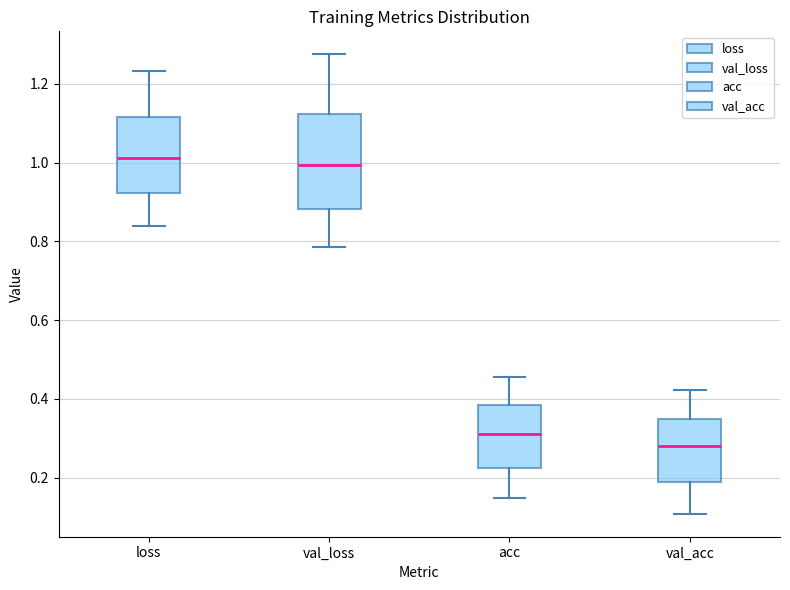

Reading left to right, read every box against the y-axis: the position of its median line, the range the box covers, and the ends of its whiskers. The values are not printed on the chart, so give them approximately, as read against the axis.

loss: median 1.02, box 0.92 to 1.12, whiskers 0.84 to 1.24
val_loss: median 1.00, box 0.88 to 1.12, whiskers 0.78 to 1.28
acc: median 0.32, box 0.22 to 0.38, whiskers 0.14 to 0.46
val_acc: median 0.28, box 0.20 to 0.34, whiskers 0.10 to 0.42